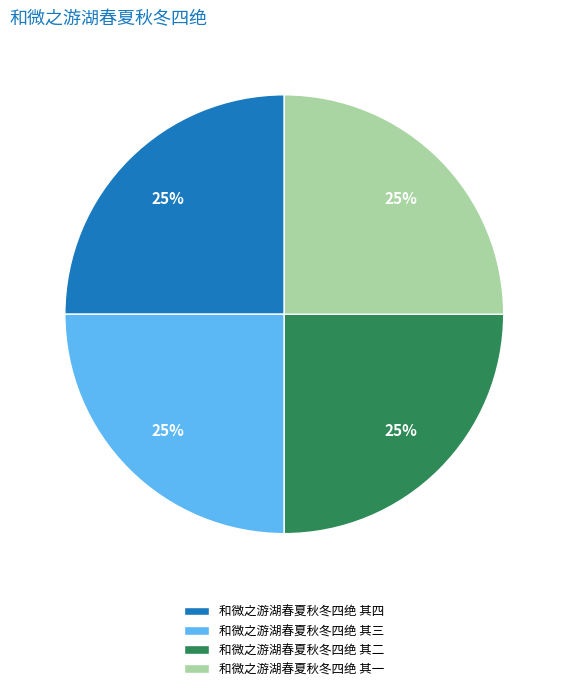

True or false: 和微之游湖春夏秋冬四绝 其四 accounts for 39% of the total.

False